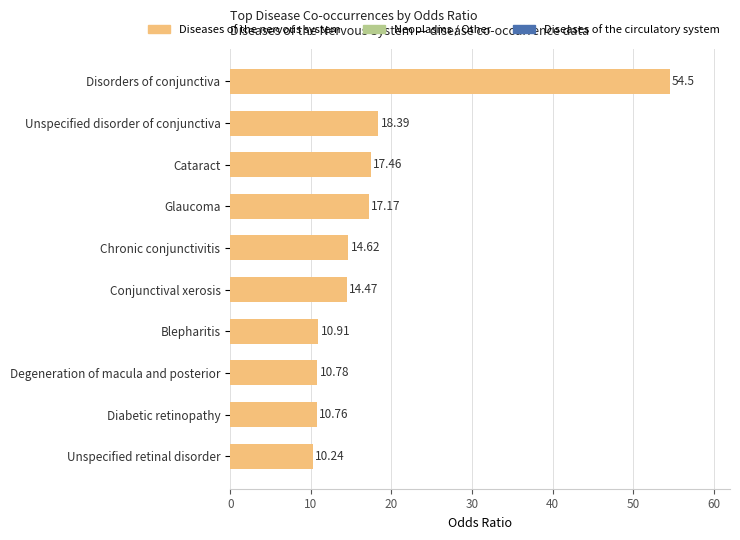

Does the chart contain any negative values?

No